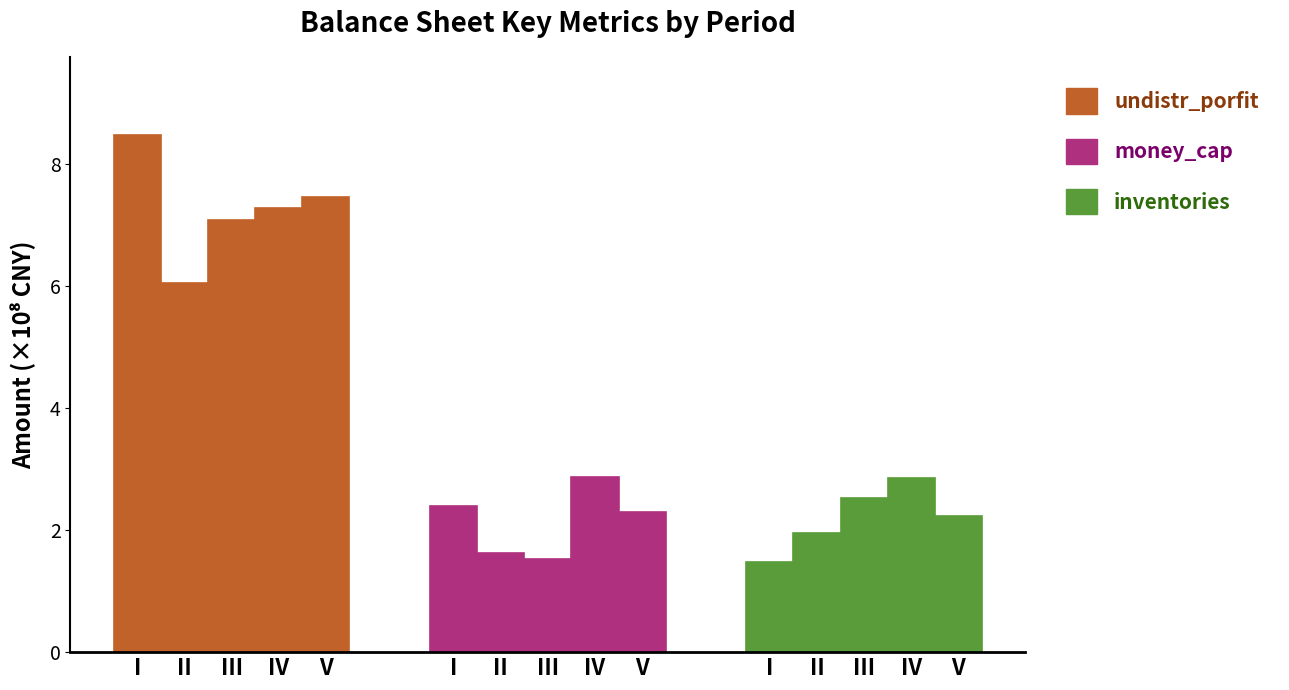

Rank the series at V from highest to lowest value.

undistr_porfit, money_cap, inventories